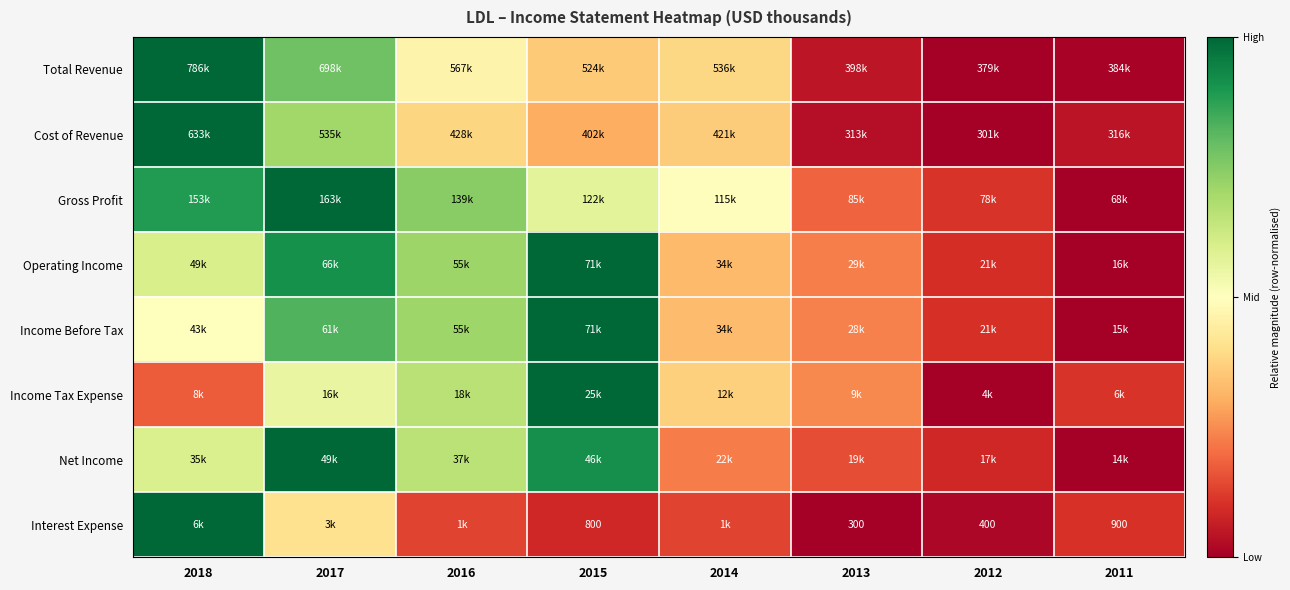

Which category has the lowest value in the Interest Expense series?

2013